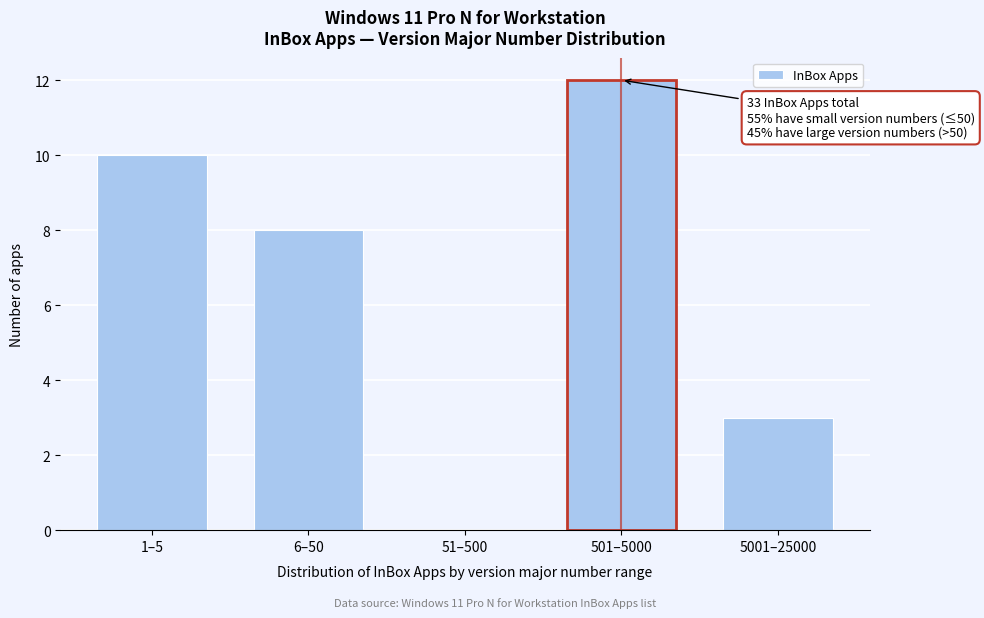

Reading left to right, list all the values displayed in this chart.

1–5=10	6–50=8	51–500=0	501–5000=12	5001–25000=3